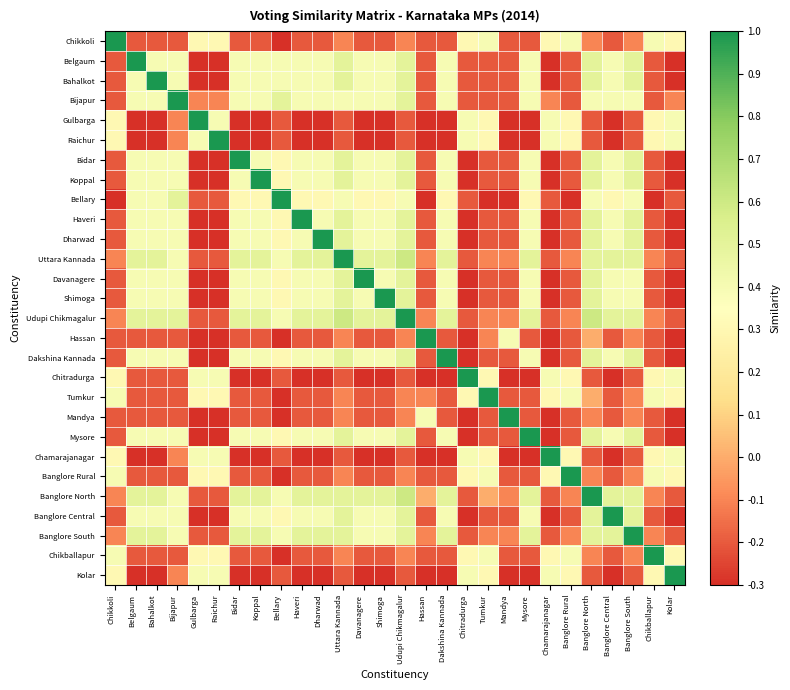

Count the number of categories in the chart.

28